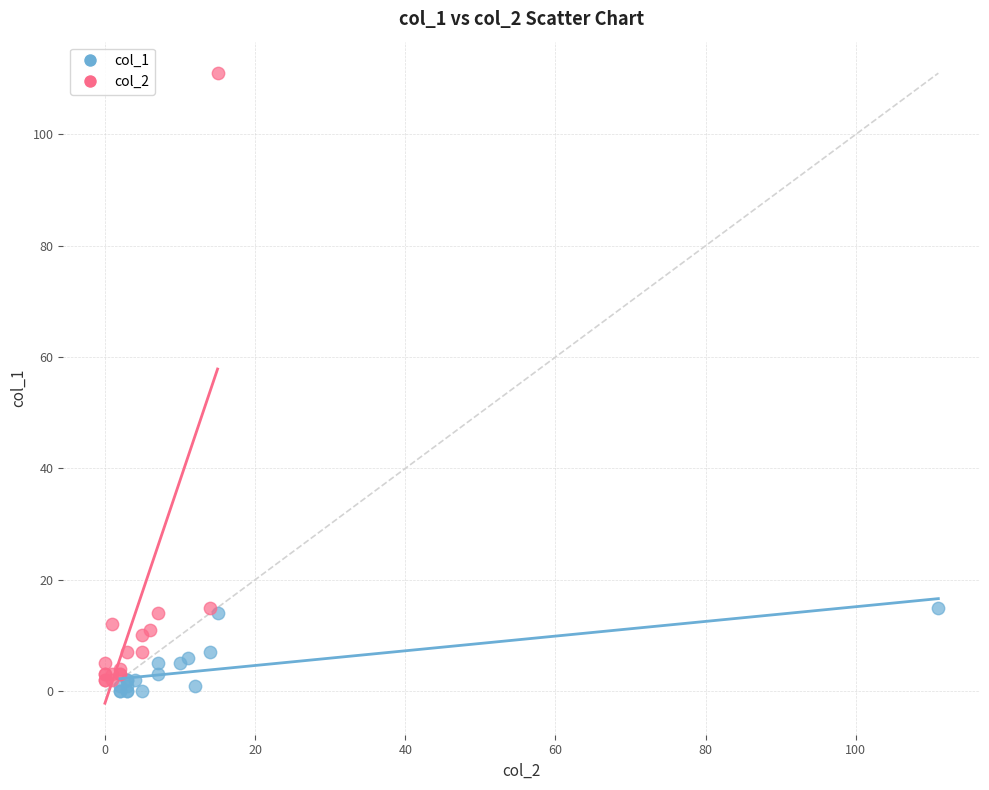

Which series has the widest spread of Y values?

col_2